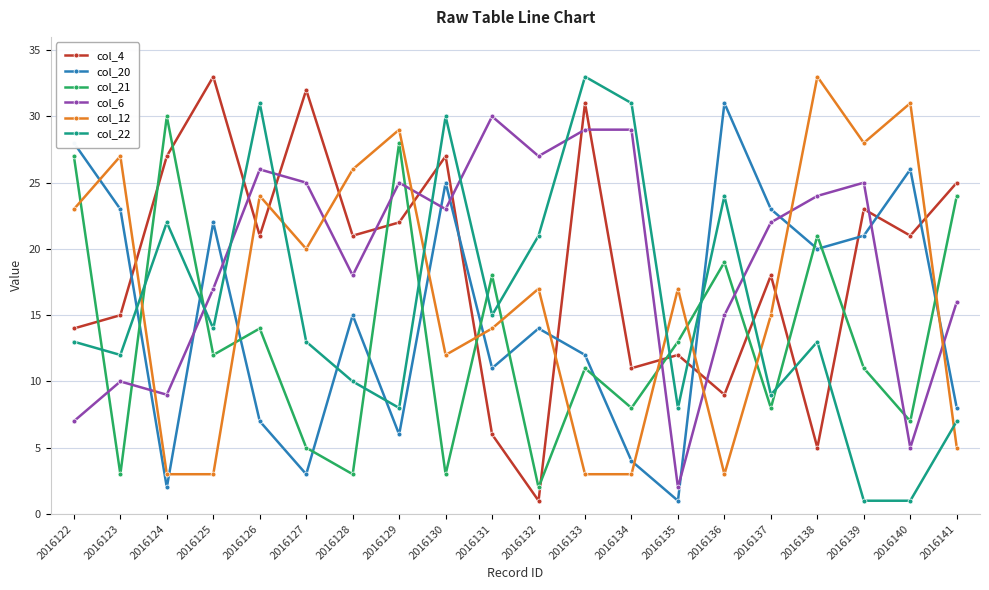

Reading right to left, list all the values displayed in this chart.

col_4: 25	21	23	5	18	9	12	11	31	1	6	27	22	21	32	21	33	27	15	14
col_20: 8	26	21	20	23	31	1	4	12	14	11	25	6	15	3	7	22	2	23	28
col_21: 24	7	11	21	8	19	13	8	11	2	18	3	28	3	5	14	12	30	3	27
col_6: 16	5	25	24	22	15	2	29	29	27	30	23	25	18	25	26	17	9	10	7
col_12: 5	31	28	33	15	3	17	3	3	17	14	12	29	26	20	24	3	3	27	23
col_22: 7	1	1	13	9	24	8	31	33	21	15	30	8	10	13	31	14	22	12	13